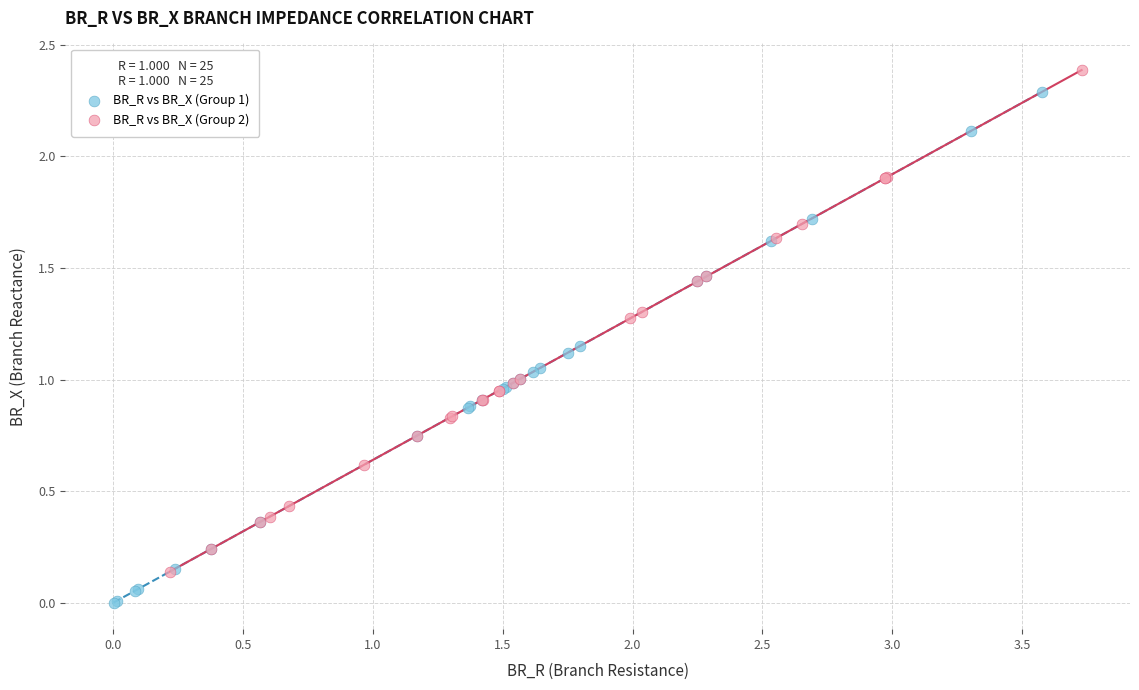

Which series contains the lowest Y value?

BR_R vs BR_X (Group 1)